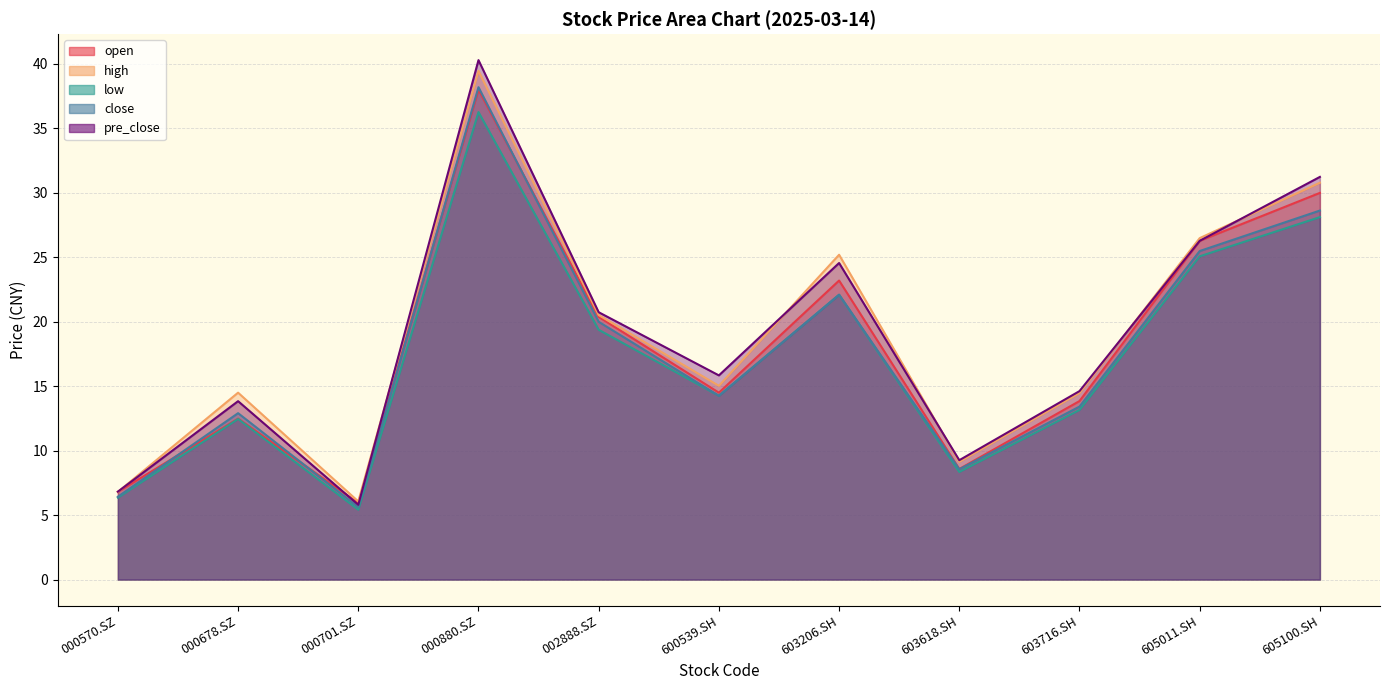

How many data points in open are less than 14?

5